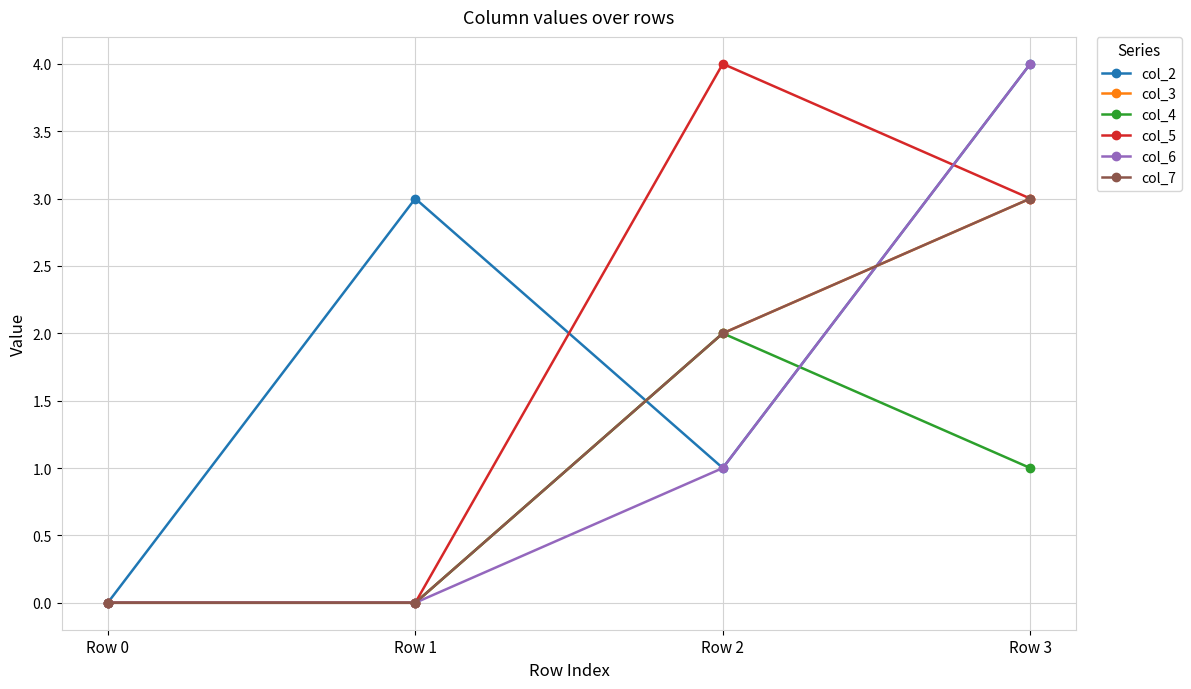

Which category has the lowest value in the col_7 series?

Row 0